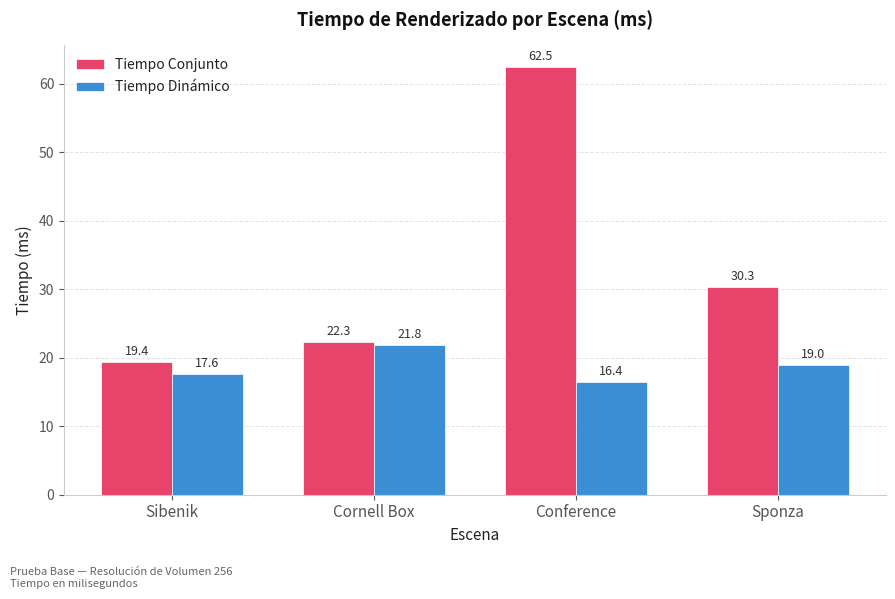

Rank the series at Conference from lowest to highest value.

Tiempo Dinámico, Tiempo Conjunto